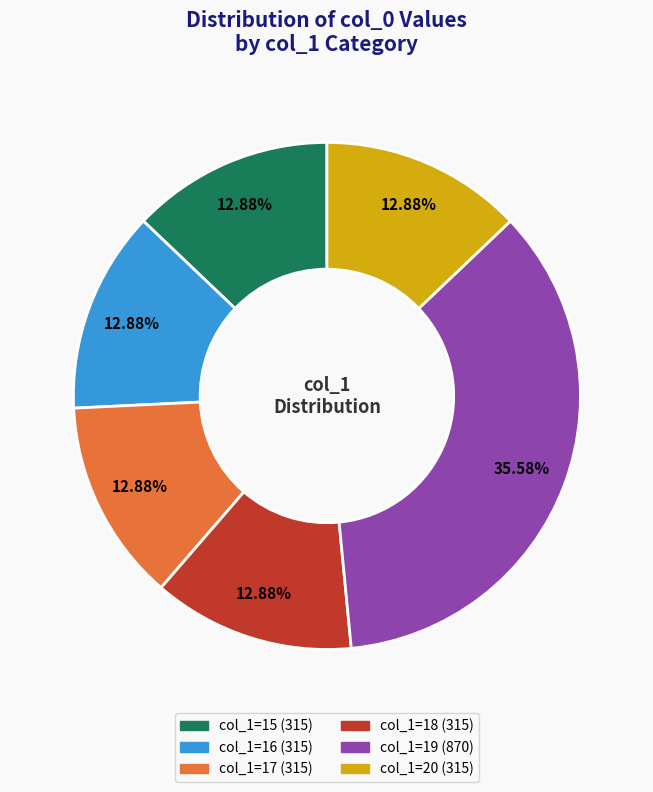

How many slices are in this pie chart?

6